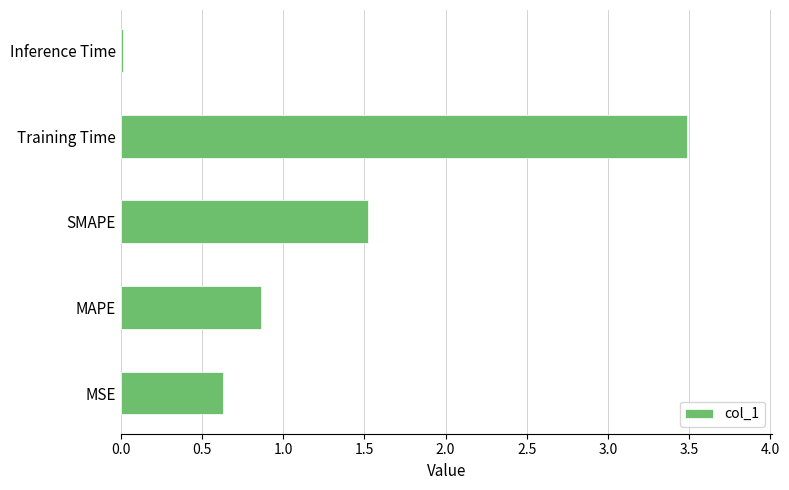

Which has a higher value, Inference Time or MAPE?

MAPE